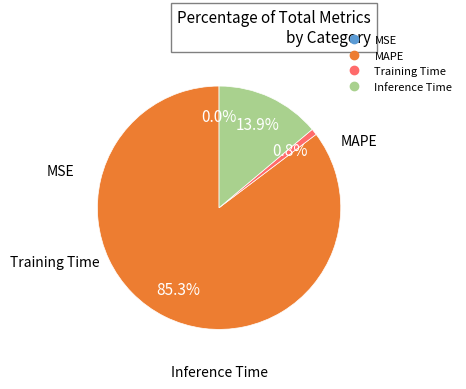

To the nearest percent, what is the average slice percentage?

25%